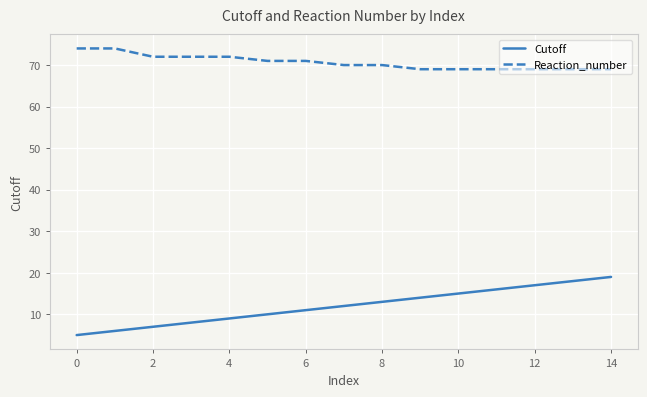

Reading left to right, transcribe all the data shown in this chart.

Cutoff: 5	6	7	8	9	10	11	12	13	14	15	16	17	18	19
Reaction_number: 74	74	72	72	72	71	71	70	70	69	69	69	69	69	69